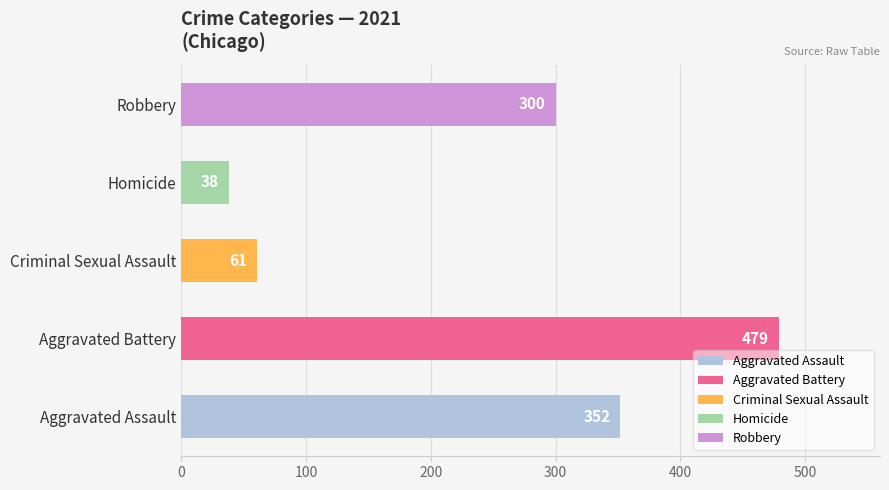

Is the value of Aggravated Battery at 2023 greater than the value of Robbery at 2021?

Yes